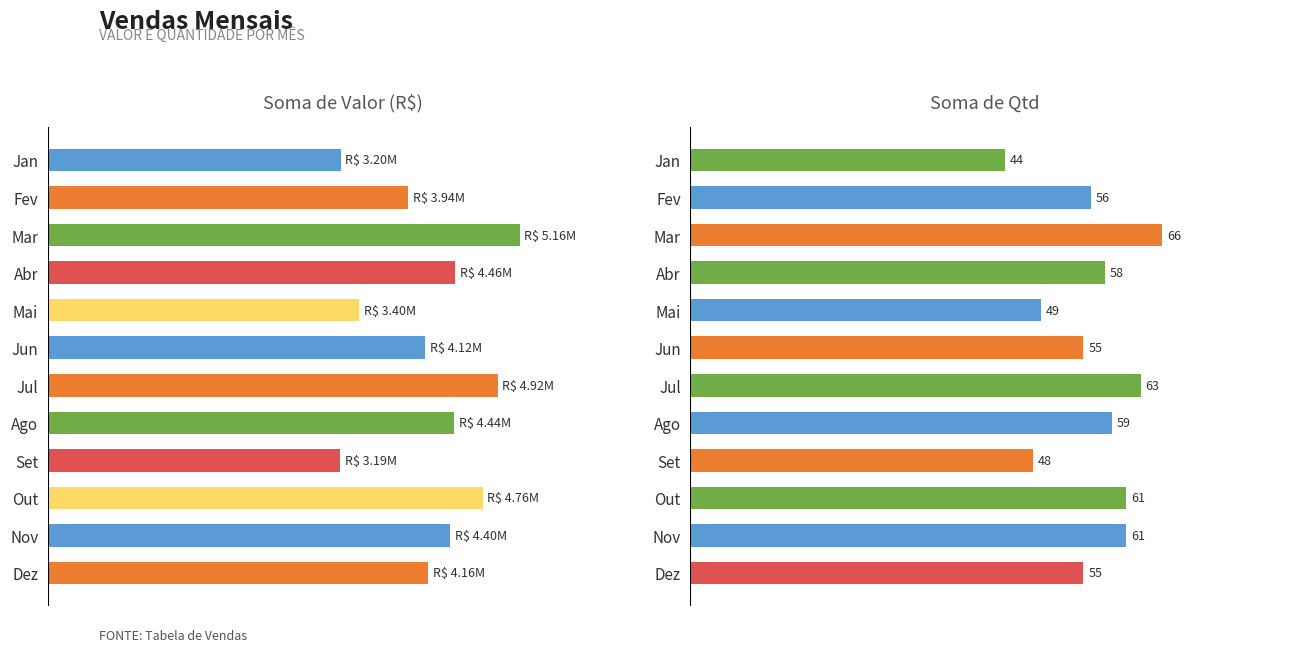

What is the value of the Soma de Valor bar at the 11th from the left?

4399929.3